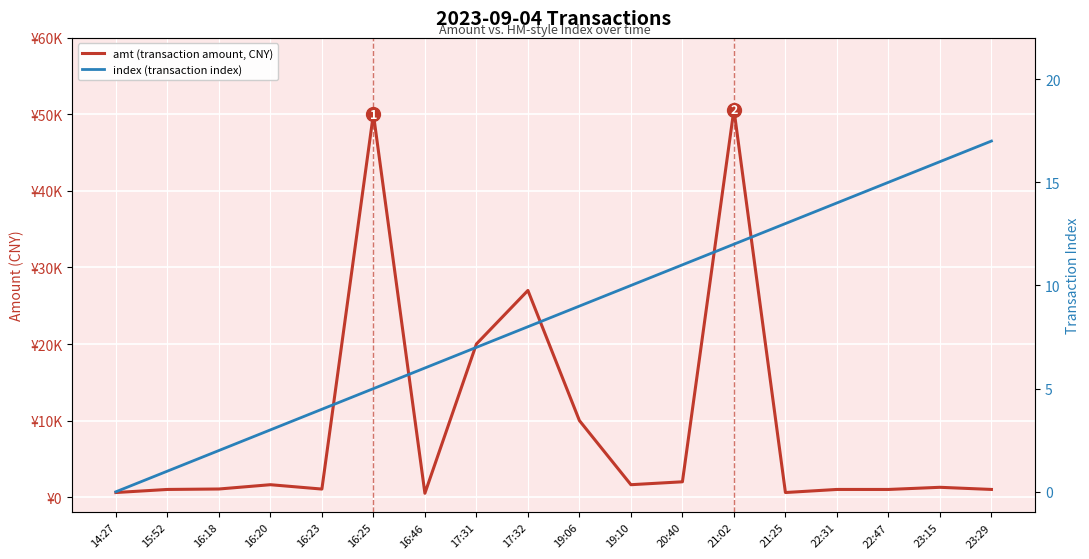

Which series has the widest spread of values?

amt (transaction amount, CNY)